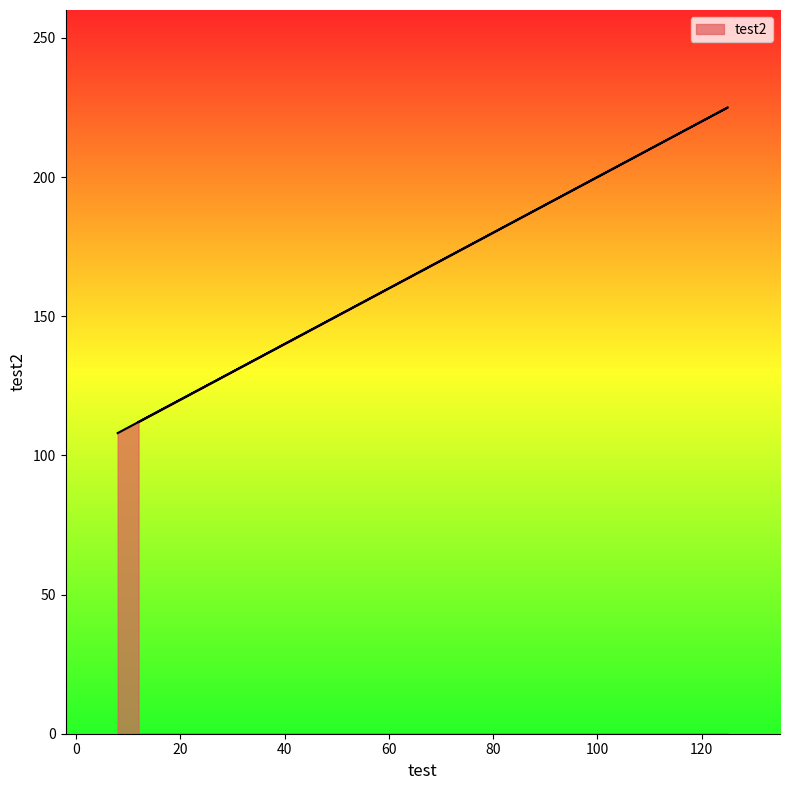

Rank the categories by value from lowest to highest.

8, 12, 125